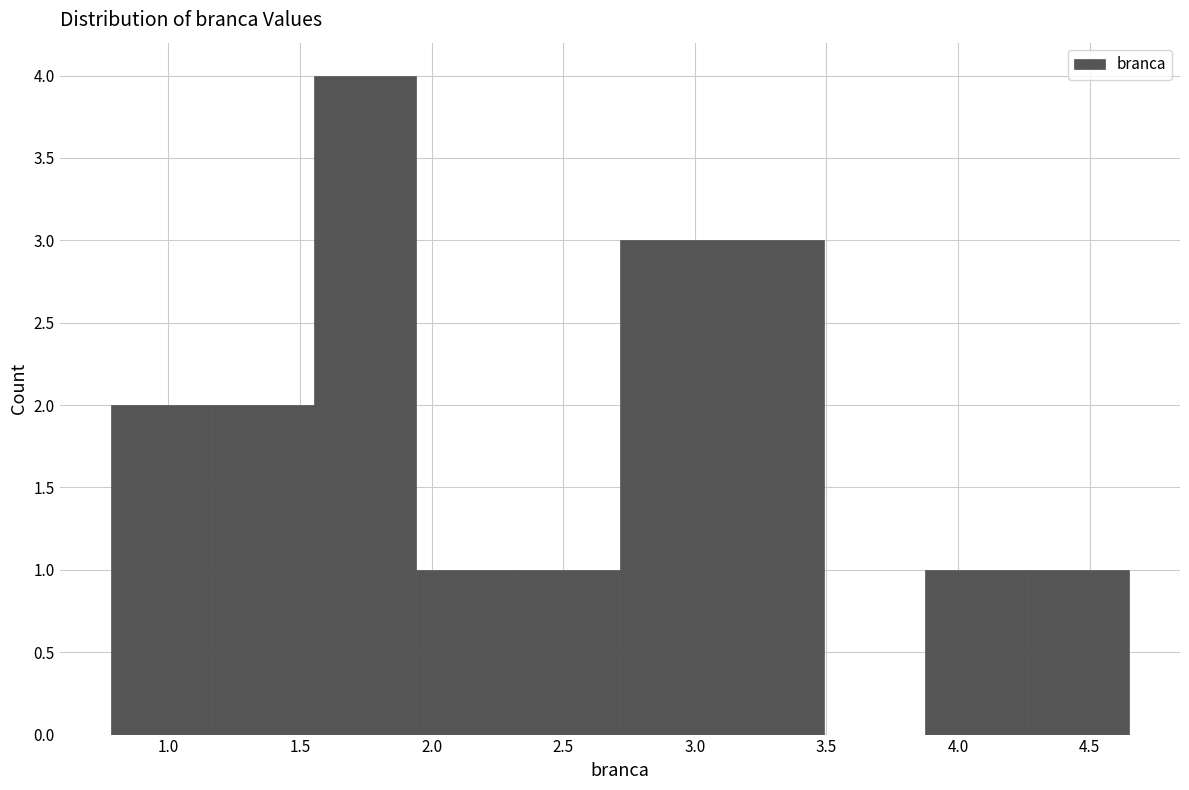

Over which range of the x-axis is the bar tallest?

1.55 to 1.95